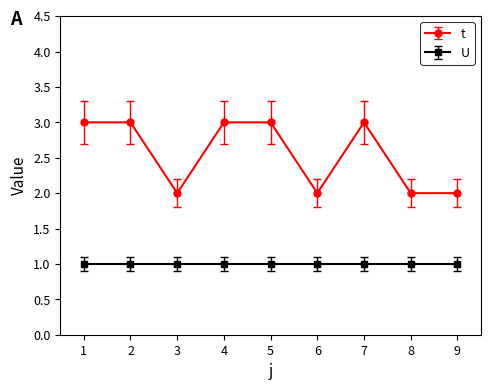

The value of t at 4 is 2. True or false?

False